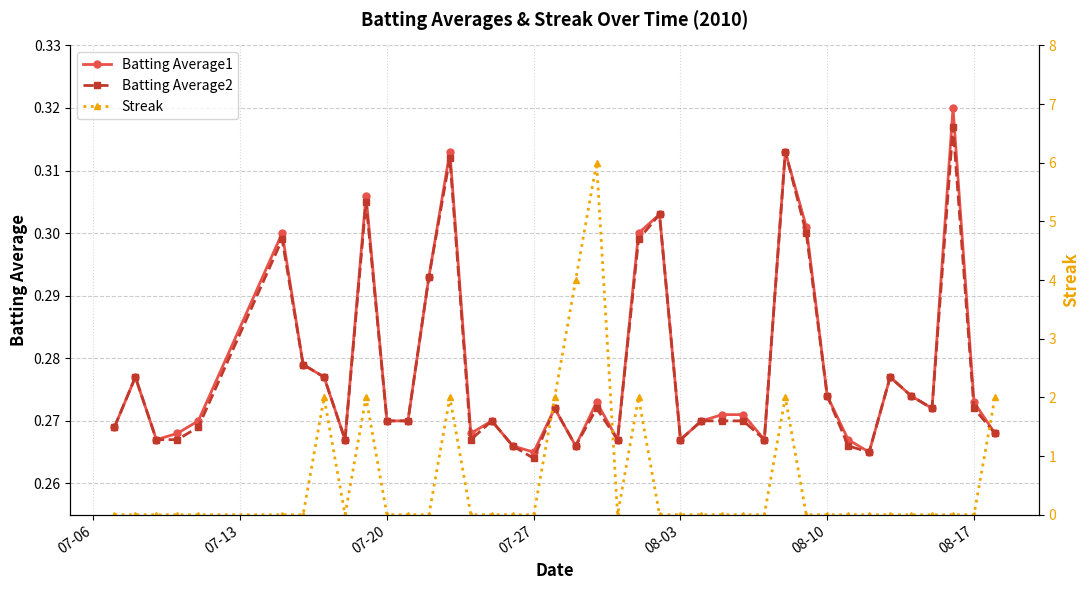

Which series has the widest spread of values?

Streak